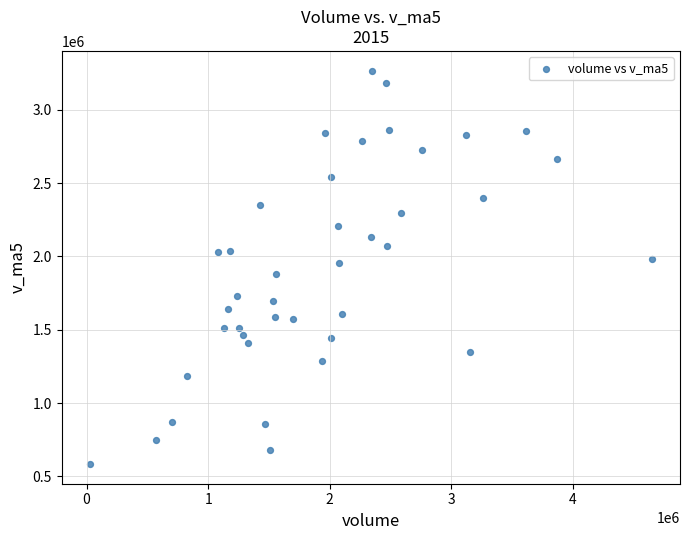

What is the range of X values (max minus min)?

4623727.6